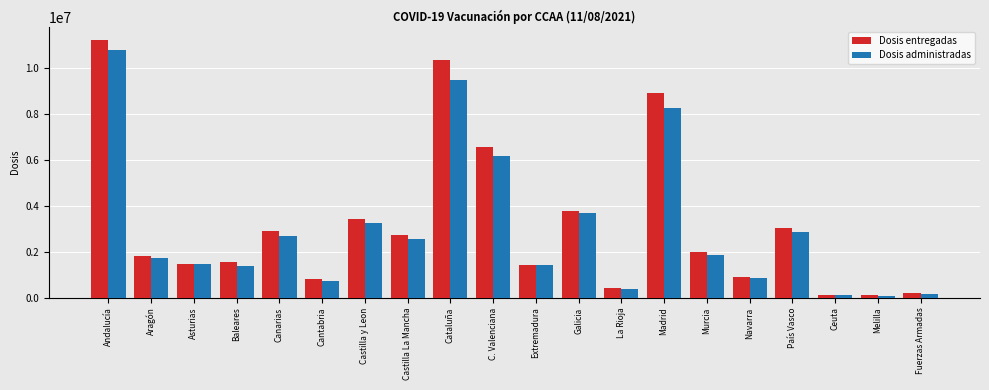

What is the difference between the maximum and minimum values in the Dosis entregadas series?

11125290